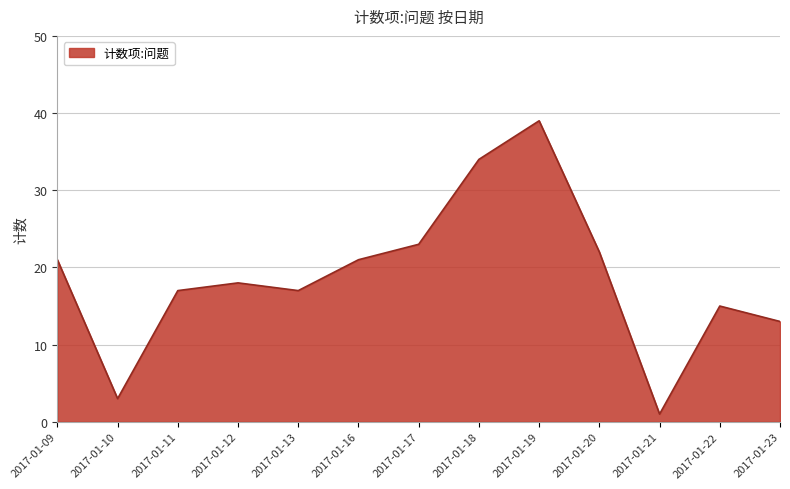

How many categories are shown in the chart?

13